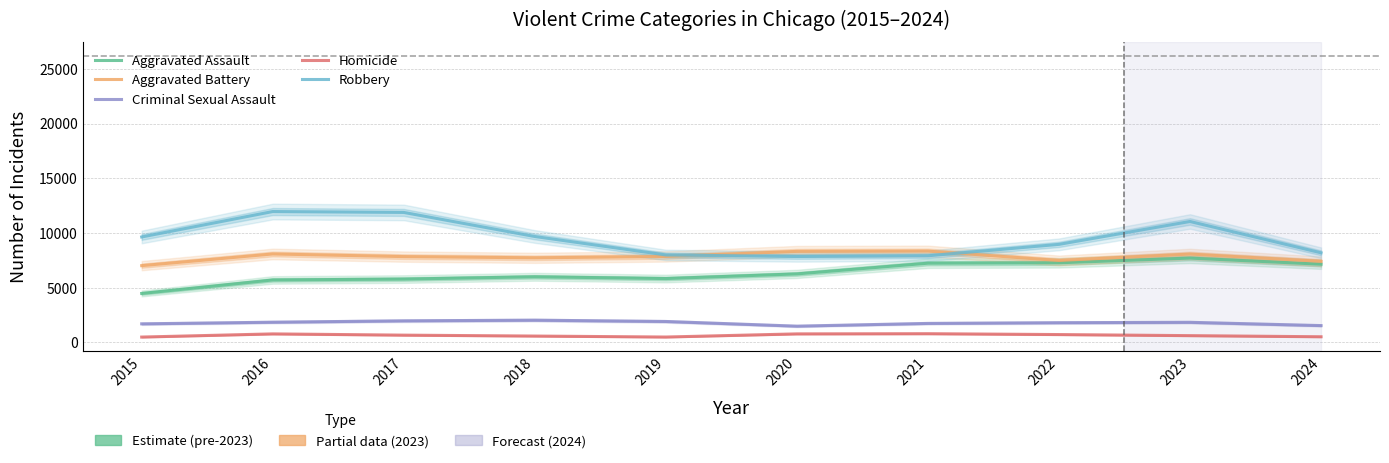

True or false: Homicide has a value of 1170 at 2022.

False